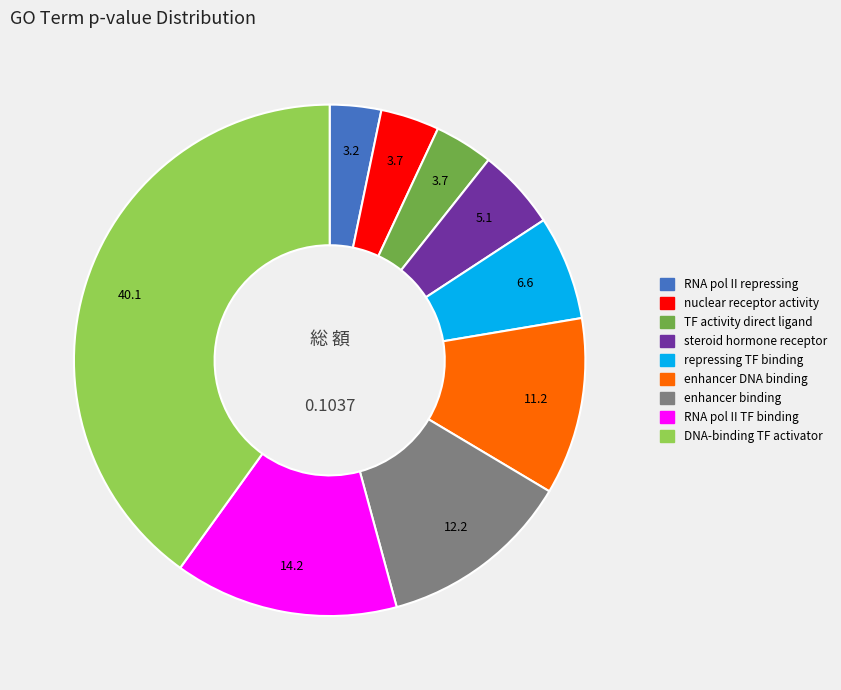

Is there a majority slice in this chart?

No